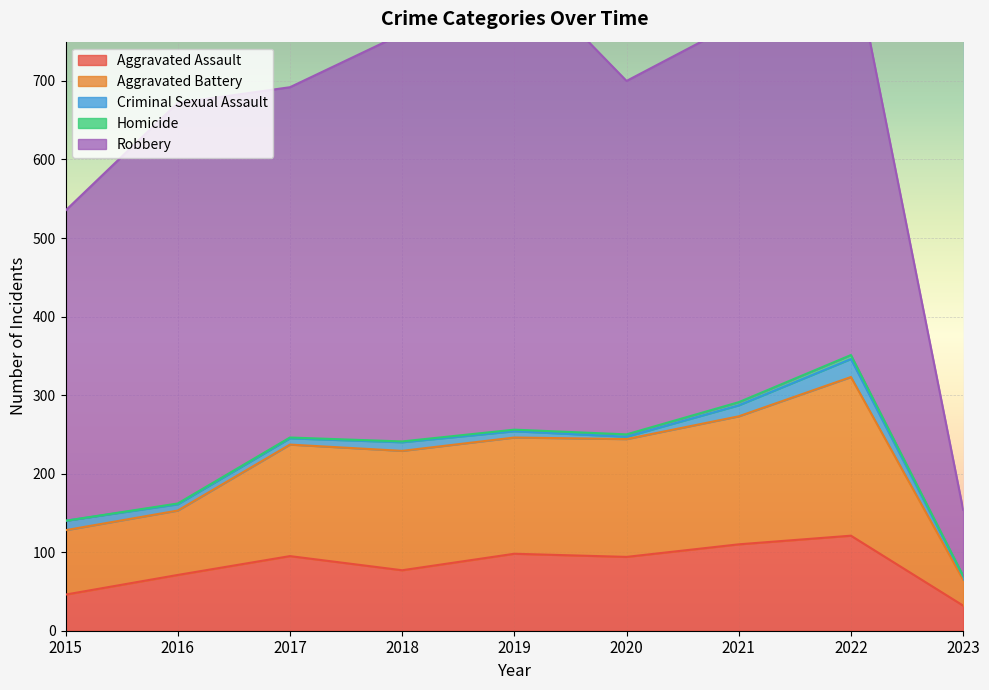

The value of Criminal Sexual Assault at 2020 is 3. True or false?

True